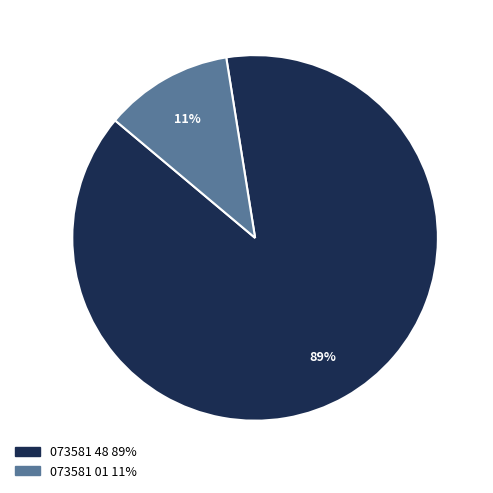

What is the ratio of the value at 073581 01 to the value at 073581 48?

0.1